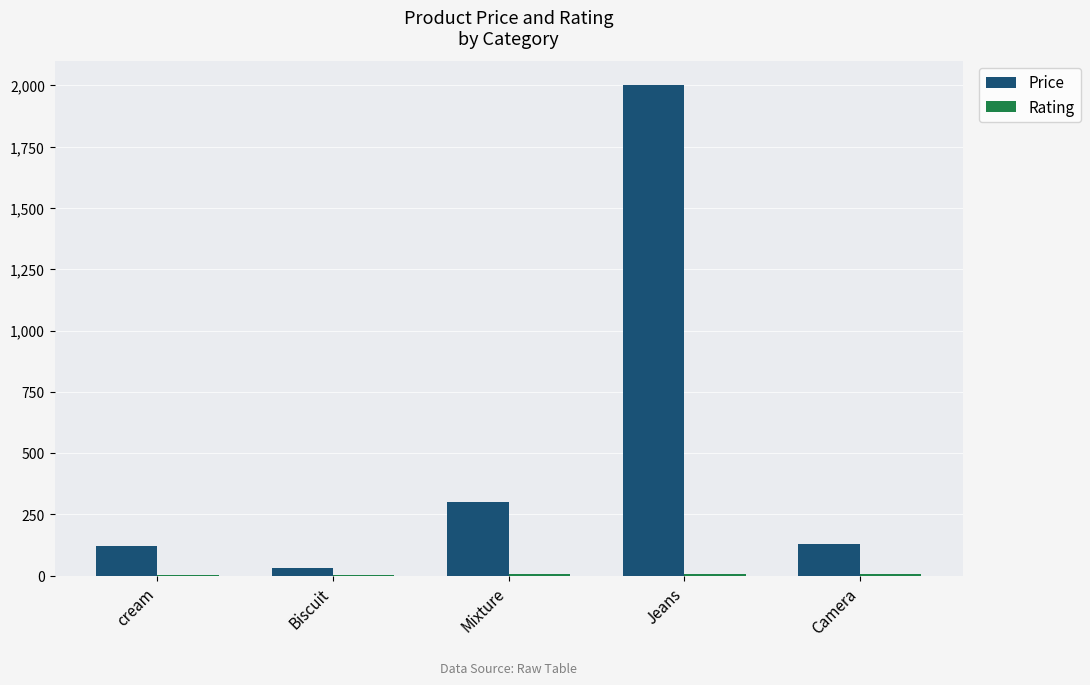

At which label does Price reach its peak?

Jeans